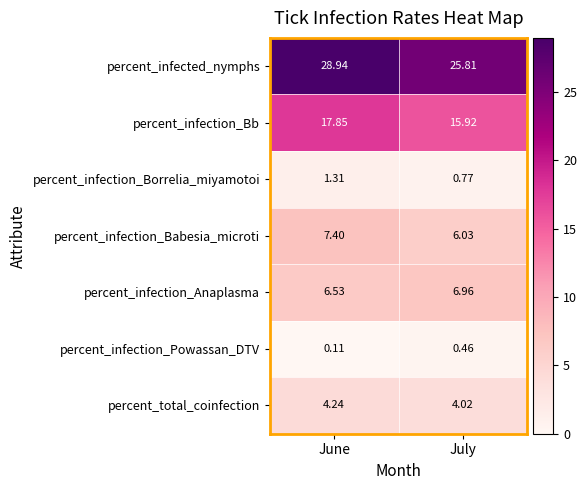

Which series has the largest range (max minus min)?

percent_infected_nymphs